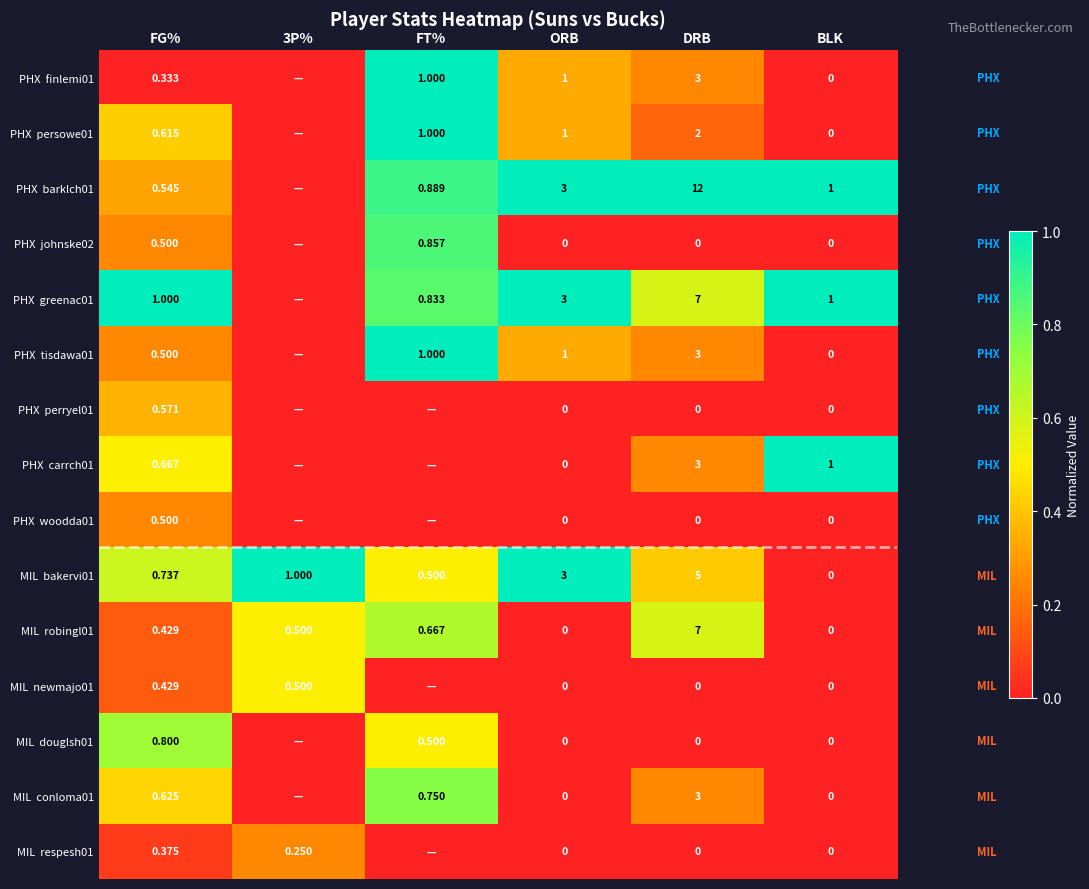

What is the difference between the second highest and second lowest values in the PHX finlemi01 series?

0.3